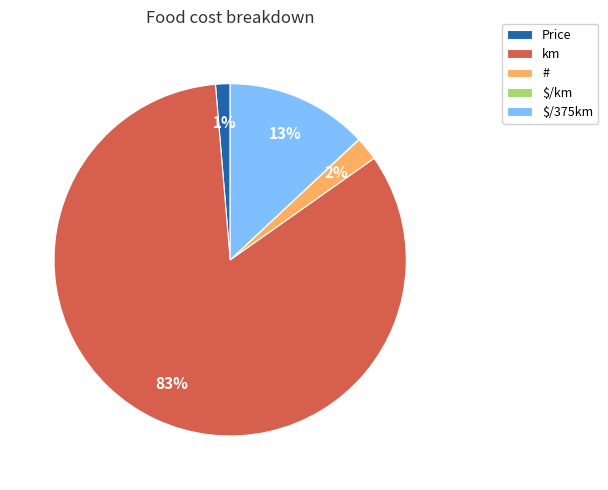

Combined, do km and # account for over 50%?

Yes